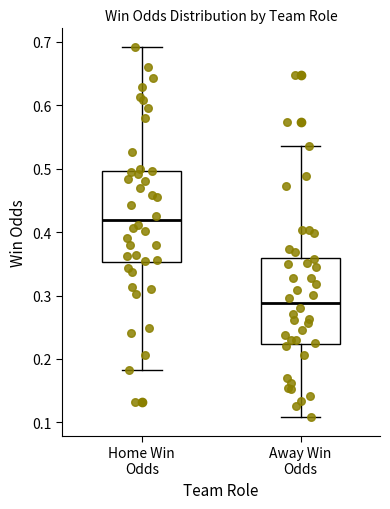

Reading left to right, read every box against the y-axis: the position of its median line, the range the box covers, and the ends of its whiskers. The values are not printed on the chart, so give them approximately, as read against the axis.

Home Win Odds: median 0.42, box 0.35 to 0.50, whiskers 0.18 to 0.69
Away Win Odds: median 0.29, box 0.22 to 0.36, whiskers 0.11 to 0.54